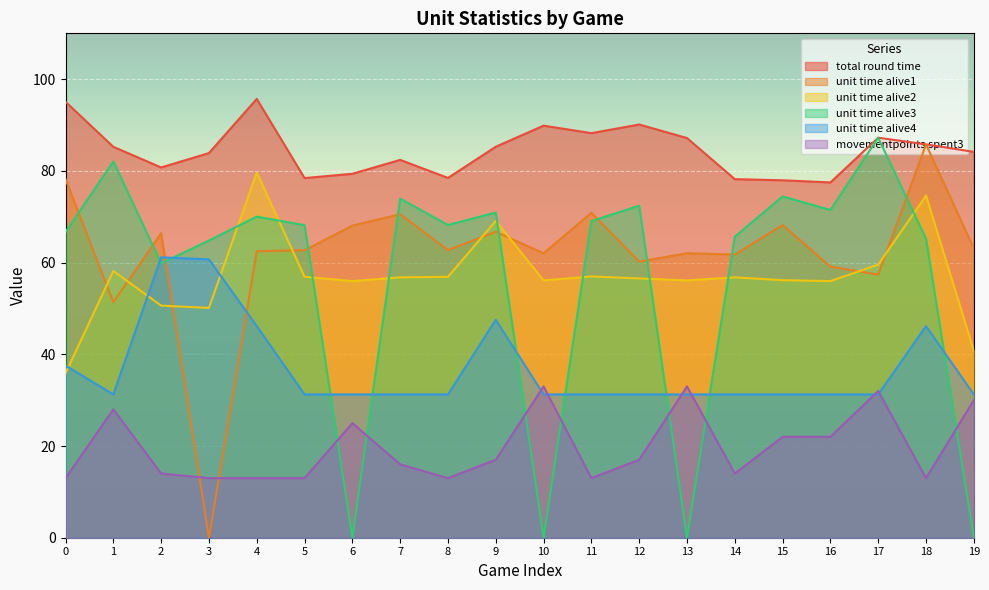

How many categories are shown in the chart?

20